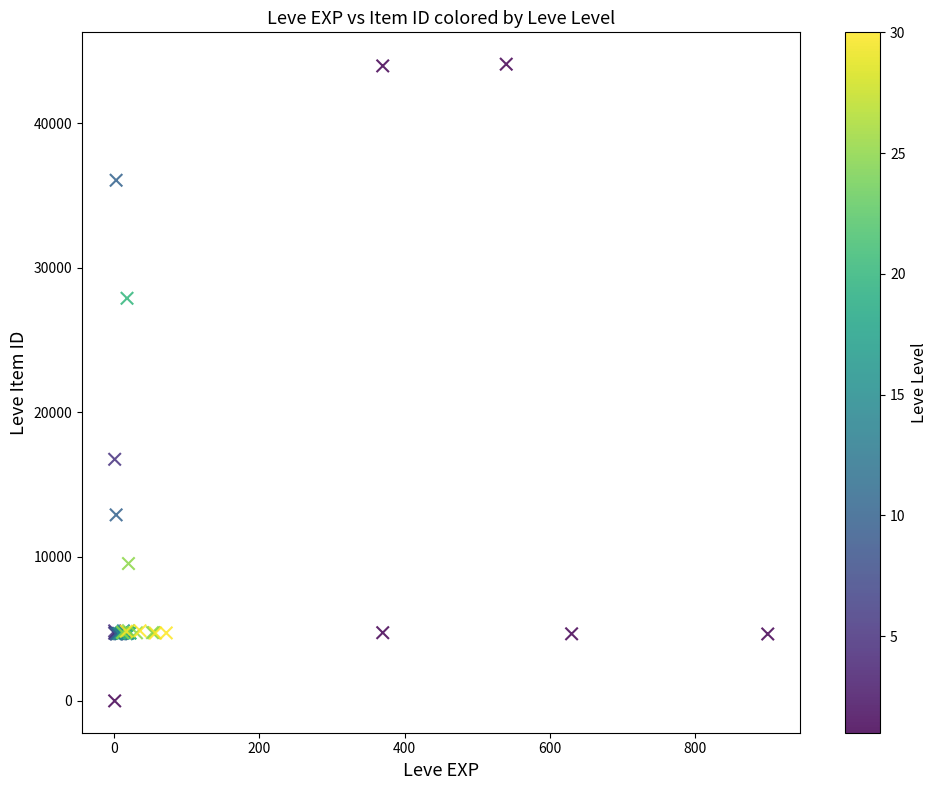

What Y value in the scatter plot is closest to 22050?

16734